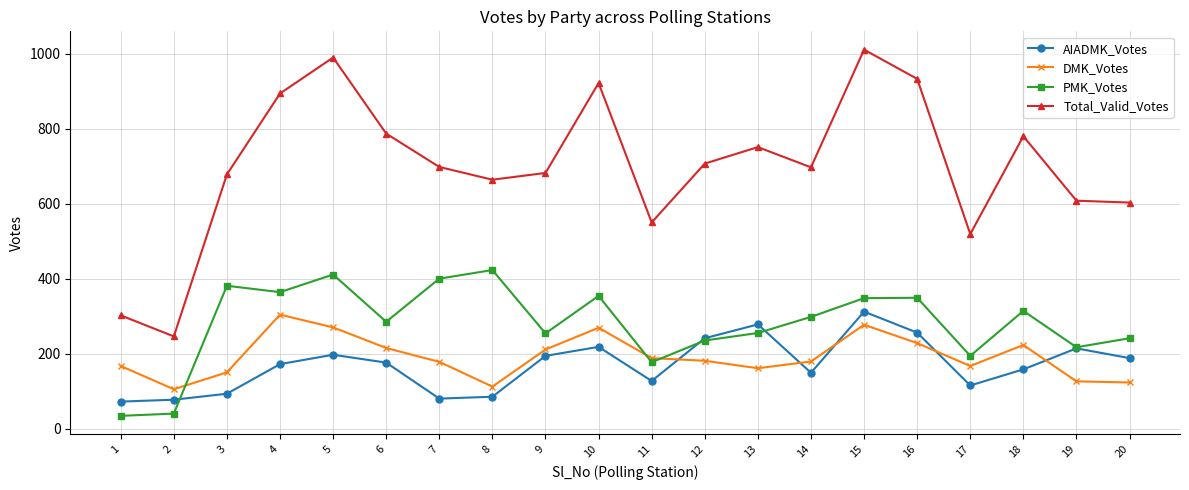

True or false: AIADMK_Votes has more than 0 interior local peaks.

True